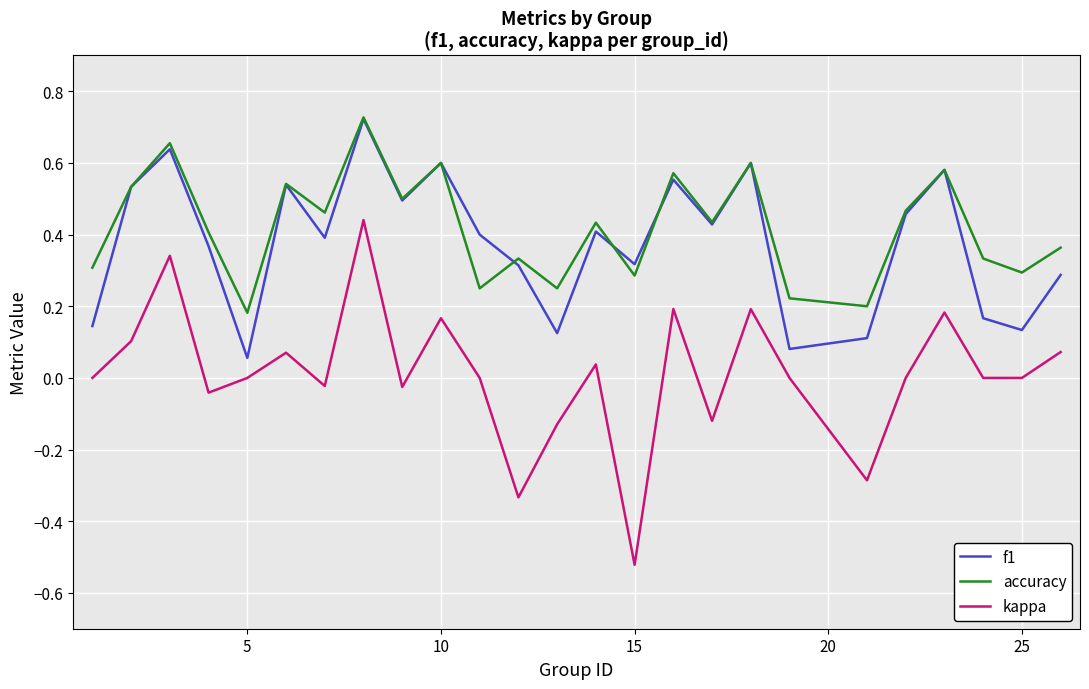

Which series has the largest range (max minus min)?

kappa